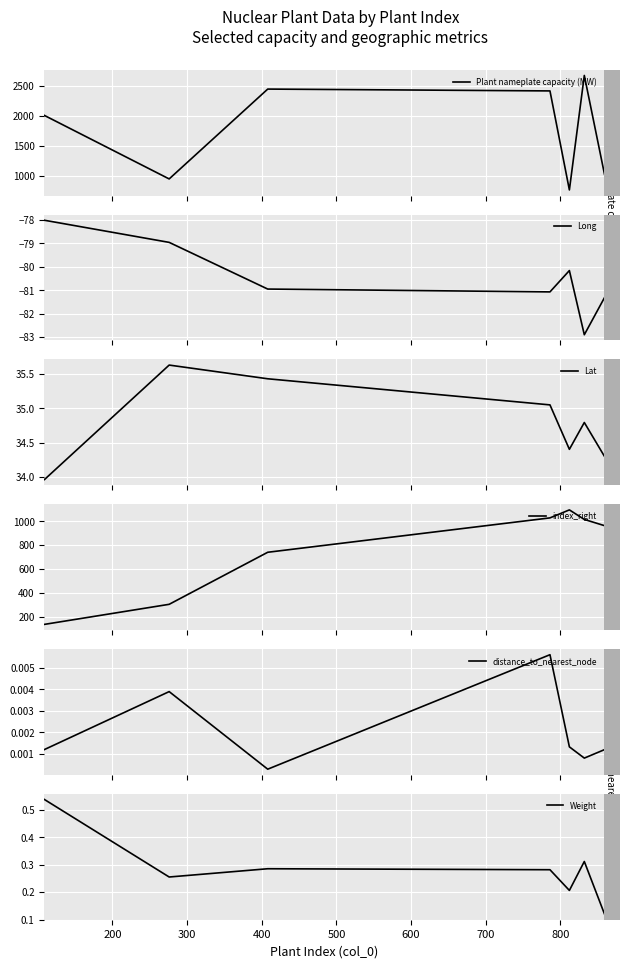

True or false: distance_to_nearest_node and Lat cross at least once.

False